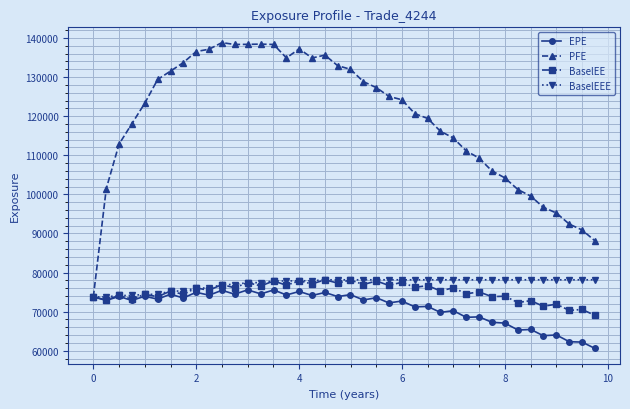

What is the maximum value for EPE?

75568.9